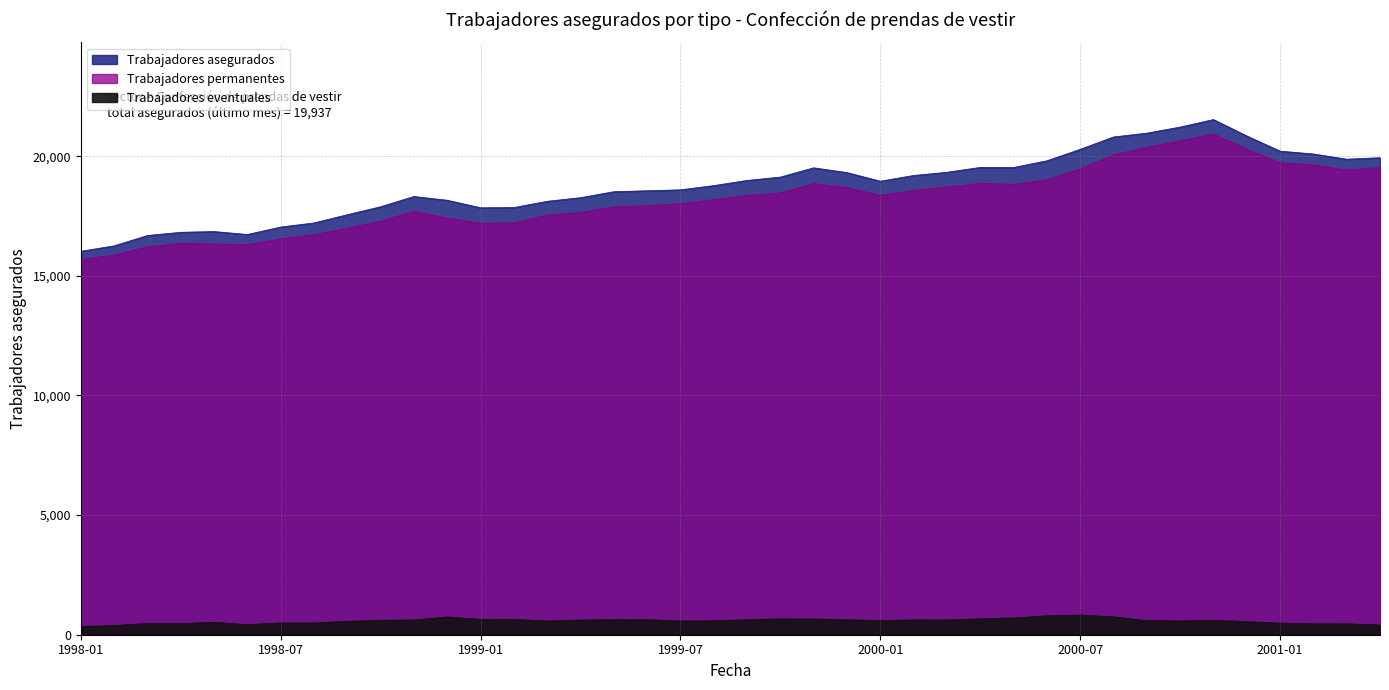

True or false: Trabajadores eventuales and Trabajadores asegurados intersect in this chart.

False